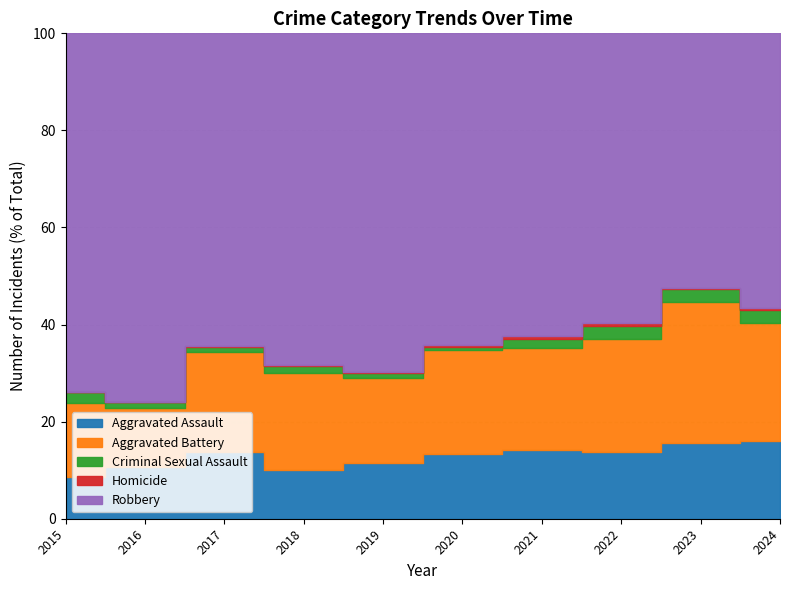

At which category is the sum across all series the highest?

2024